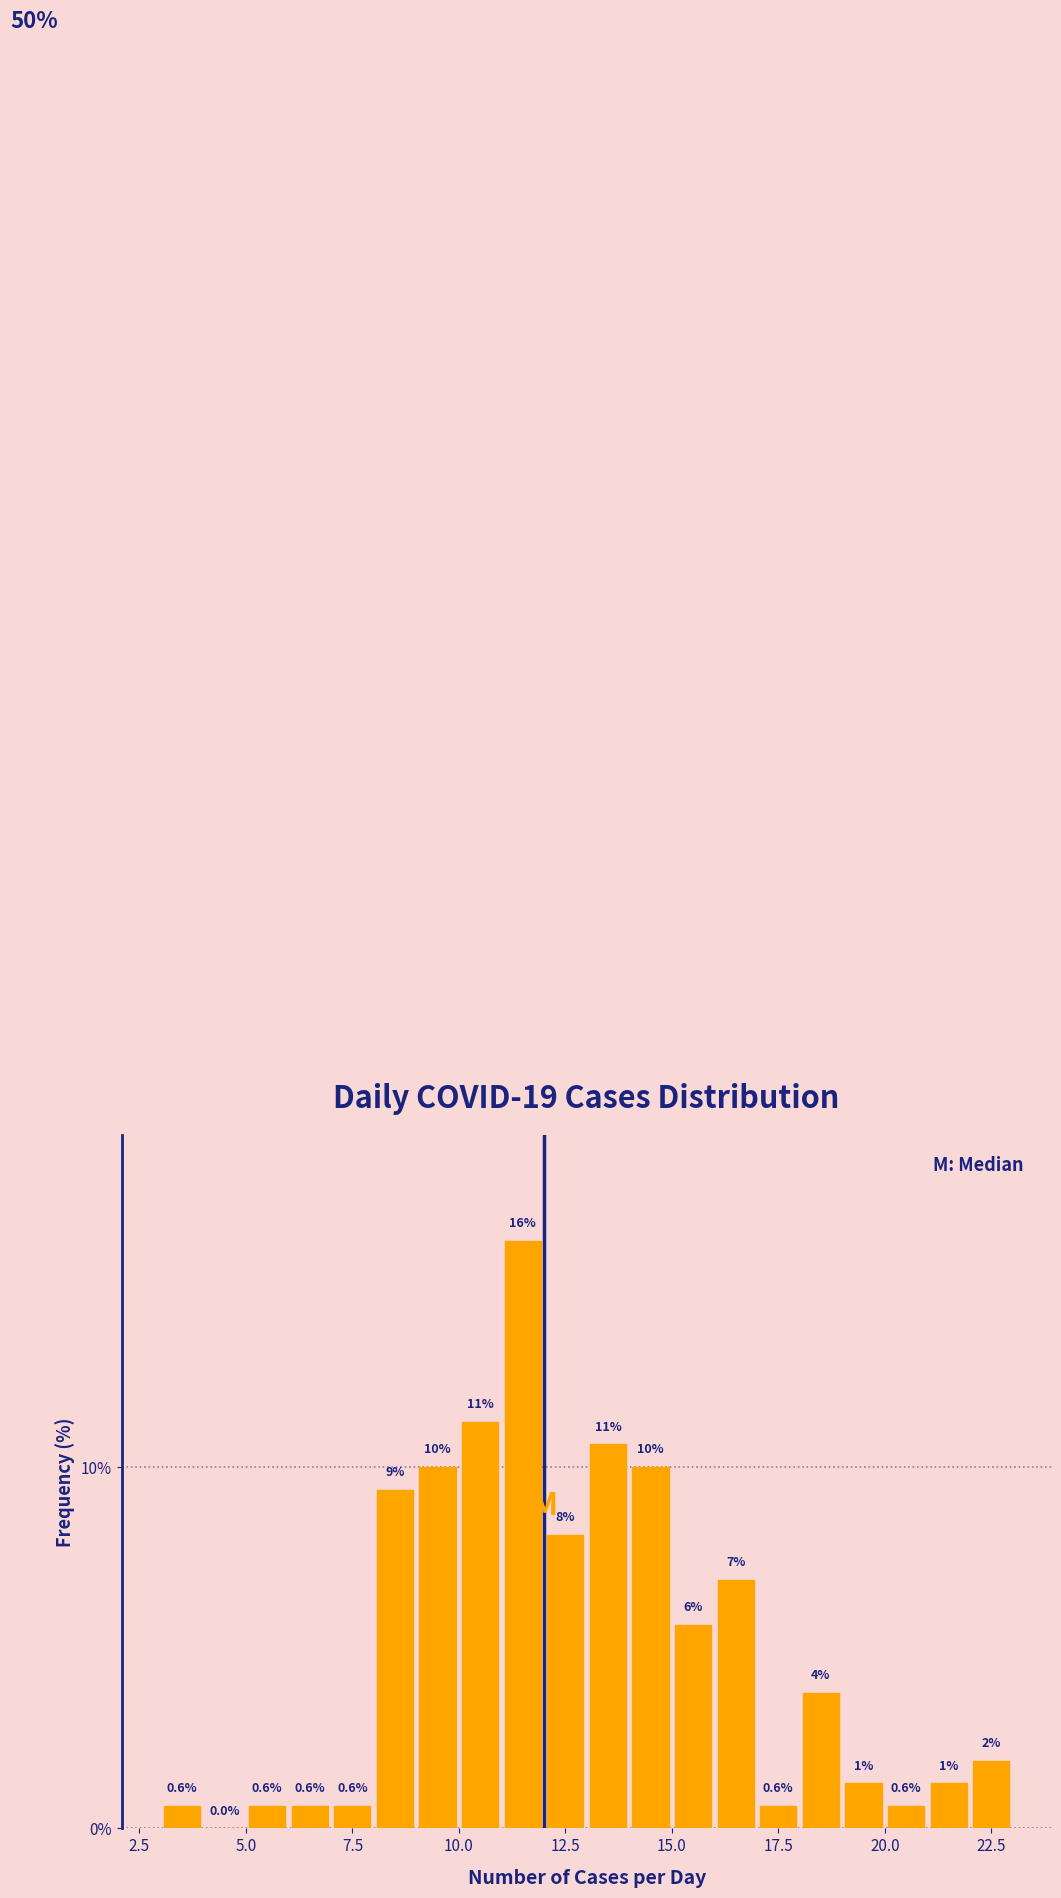

Around what value on the x-axis is the tallest bar? Give the approximate position of its centre, as read against the axis.

11.5